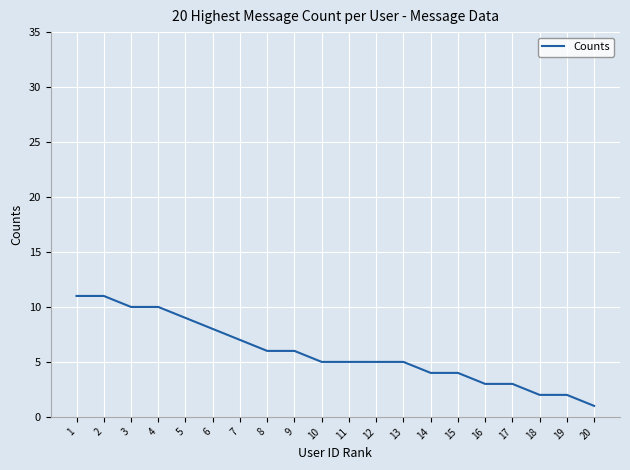

What is the difference between the maximum and minimum values?

10